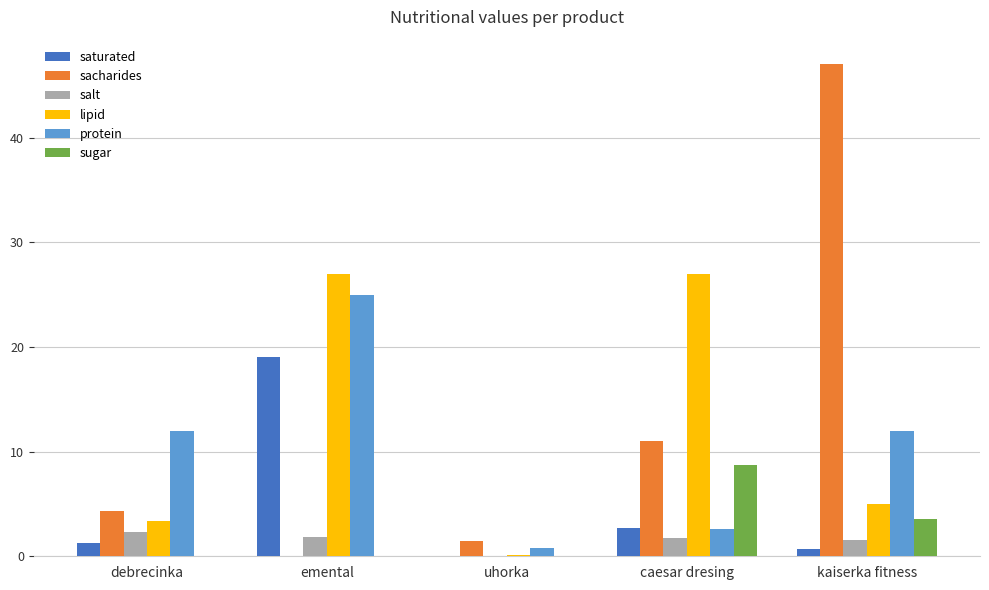

Is the value of protein at uhorka greater than the value of lipid at caesar dresing?

No